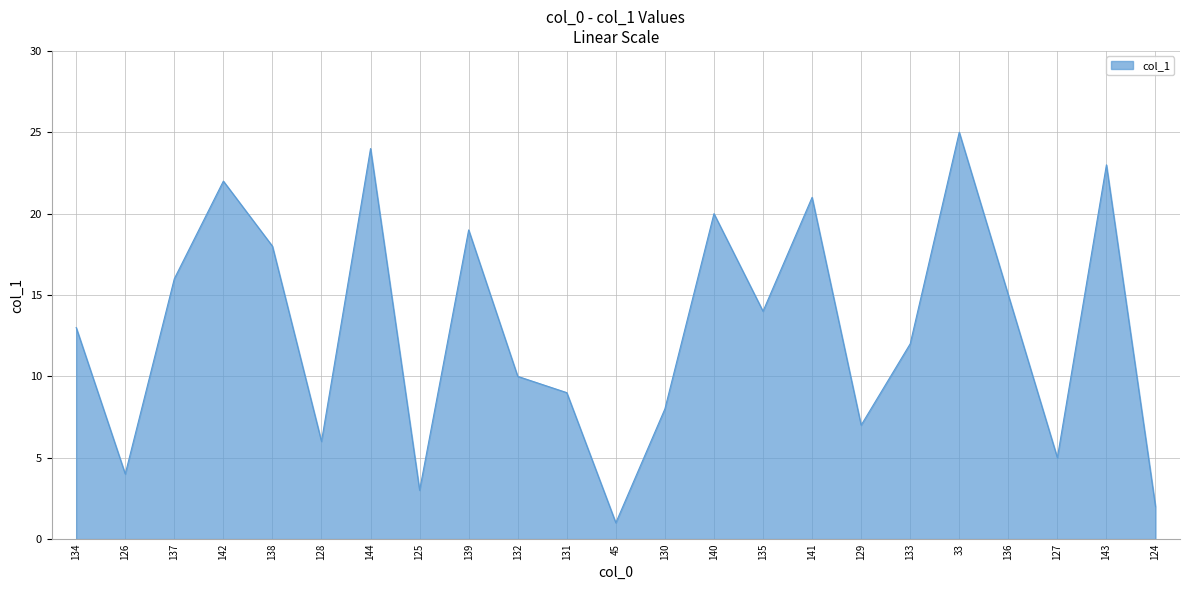

What is the sum of the values at 144 and 127?

29